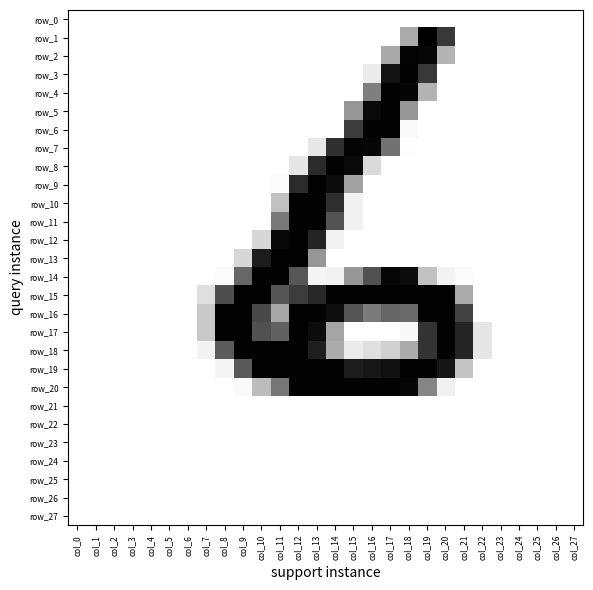

The value of row_10 at col_14 is 0.3. True or false?

False